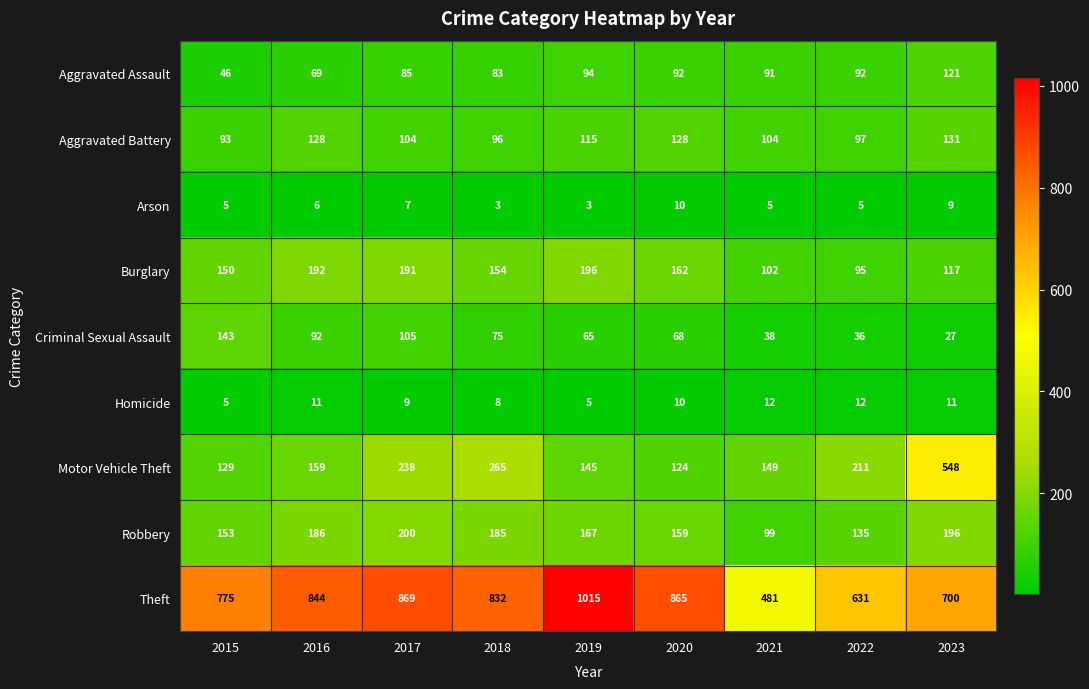

What is the difference between the highest and lowest values at 2023?

691